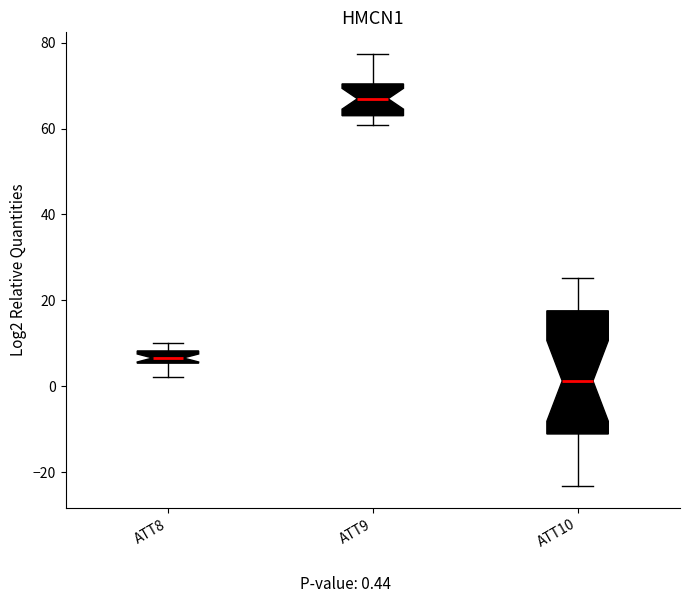

Which box has the lowest median line?

ATT10